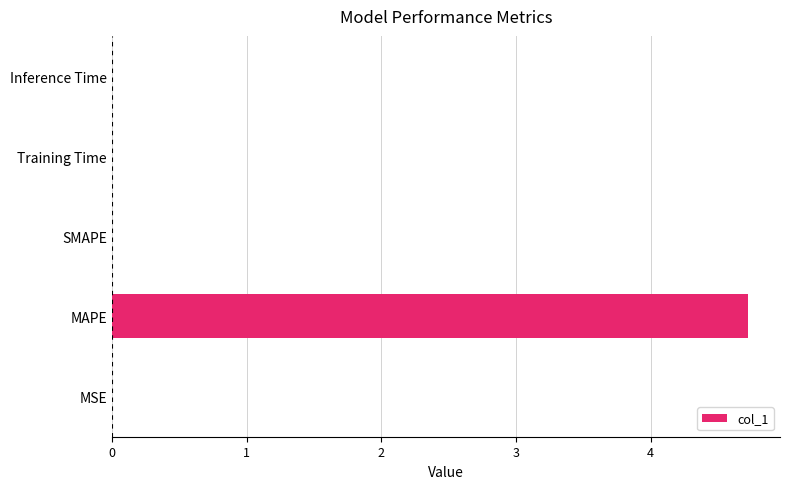

True or false: the data shows -2.7 at SMAPE.

False